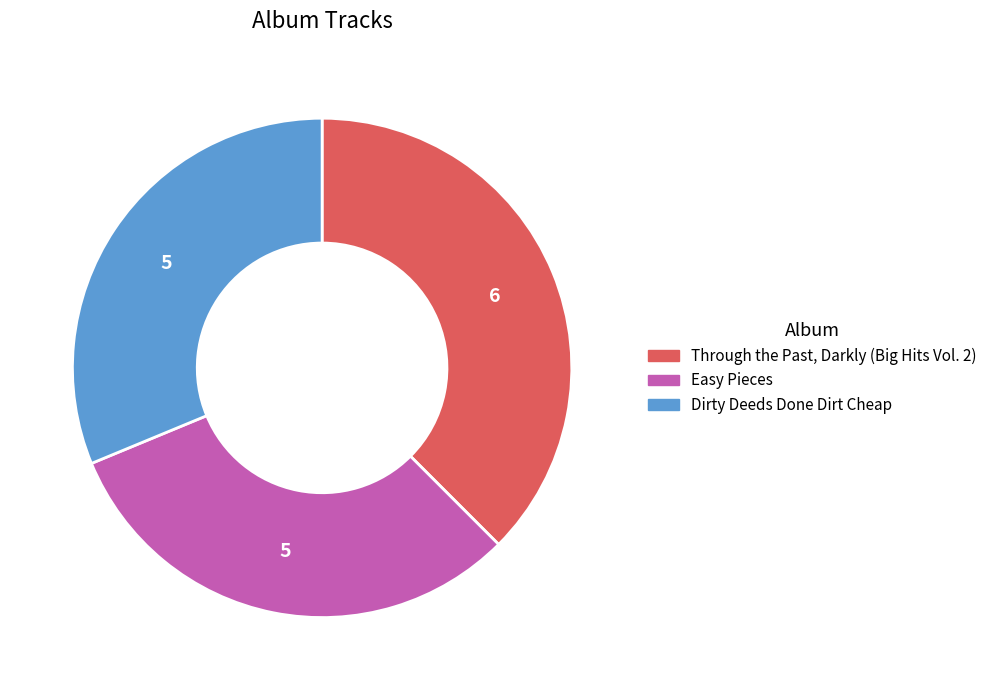

Is there any slice that represents more than half of the pie?

No